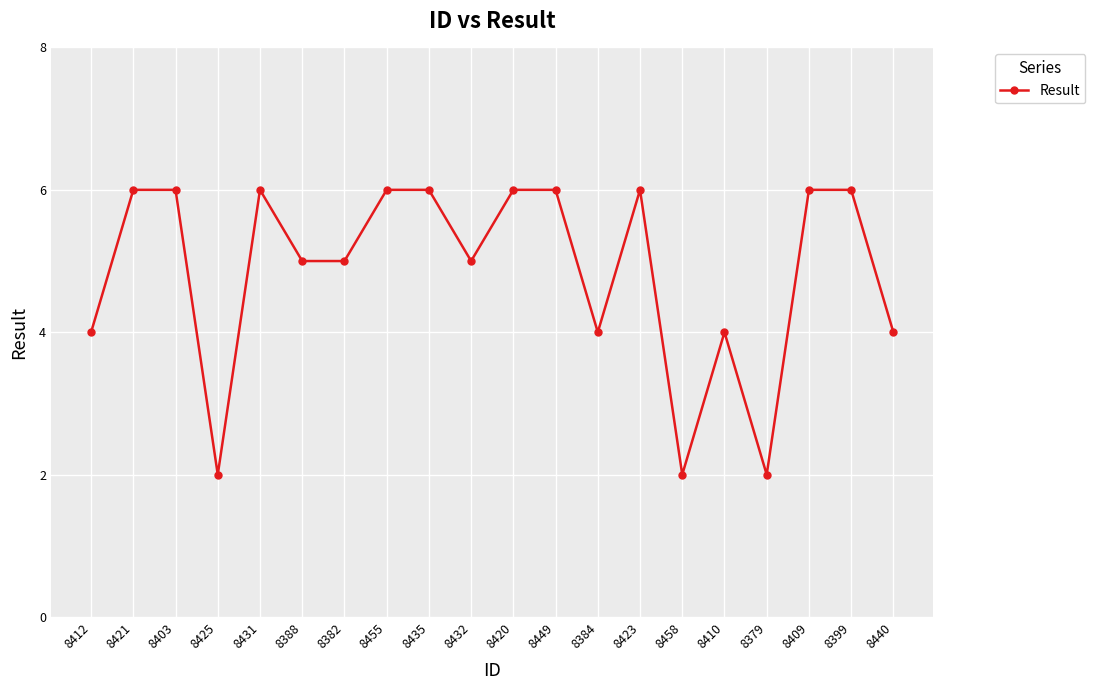

What is the difference between the second highest and second lowest values?

4